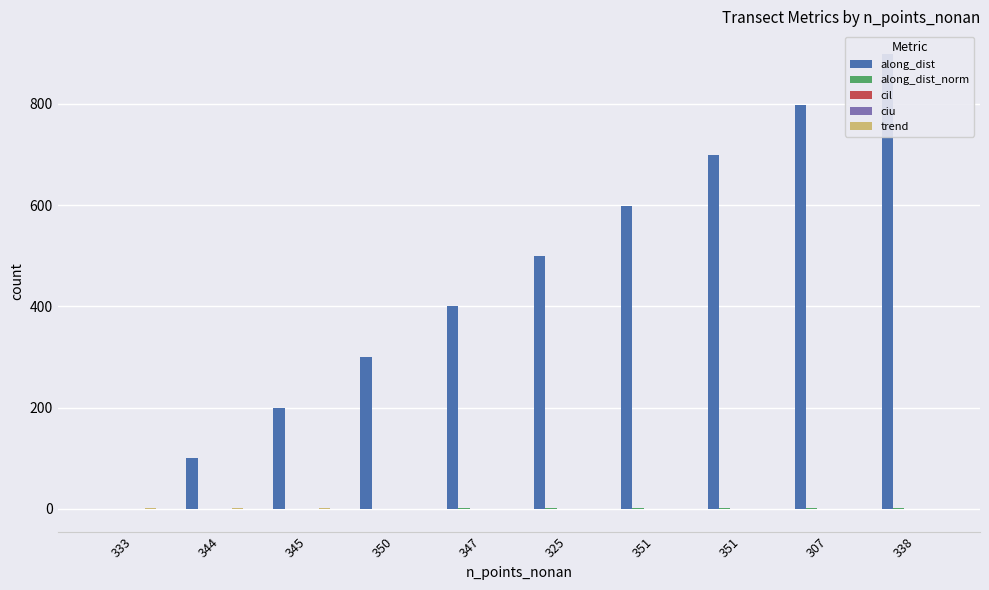

What is the difference between the highest and lowest values at 333?

0.8